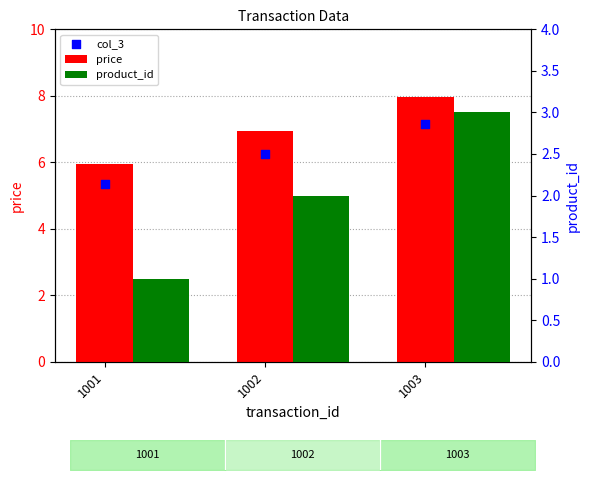

Which series contains the lowest Y value?

product_id